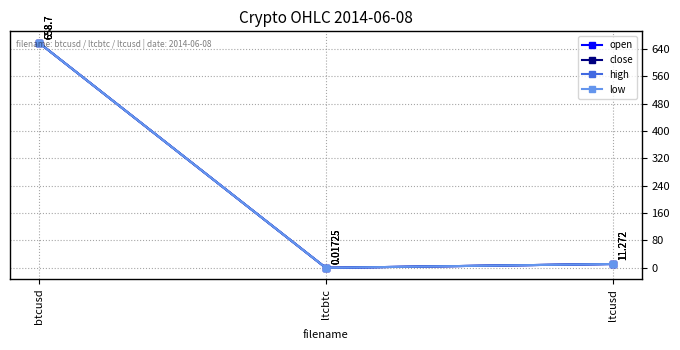

How many lines are shown in the chart?

4